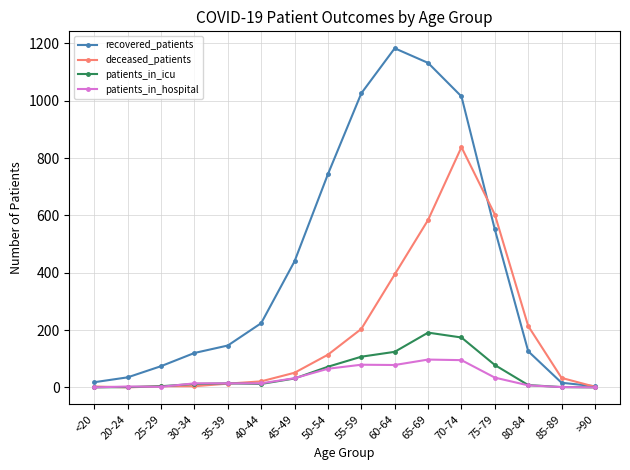

What is the label of the 14th point from the left?

80-84